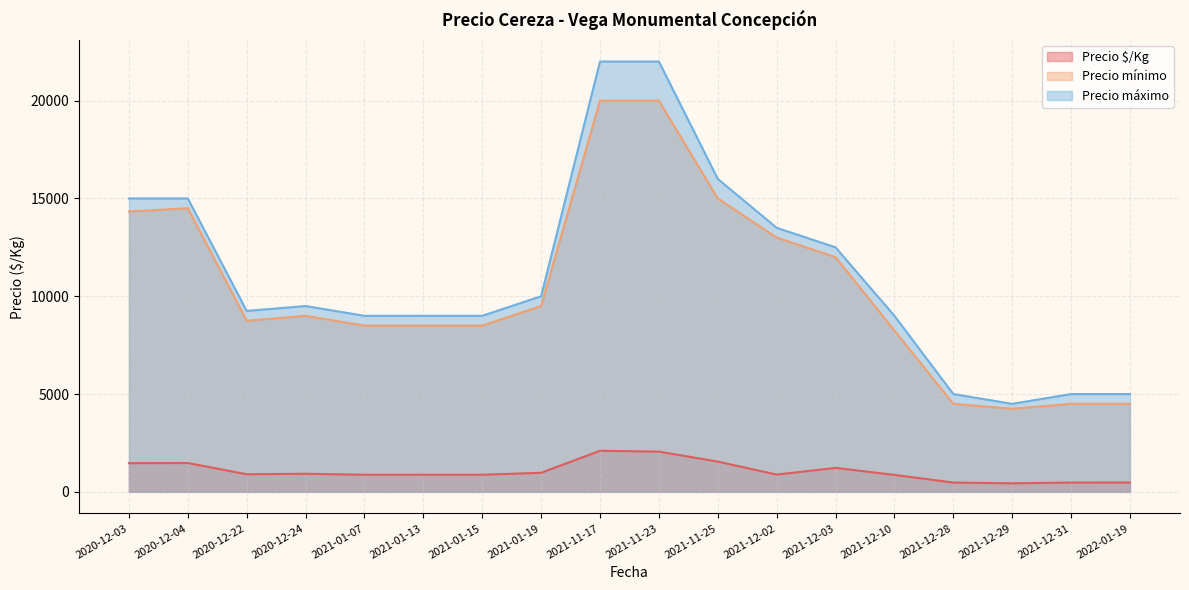

At which label is Precio máximo closest to 13250?

2021-12-02